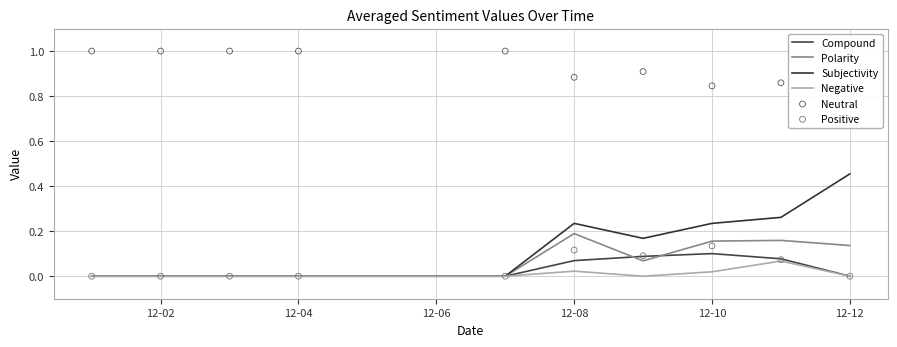

Which series contains the highest Y value?

Neutral